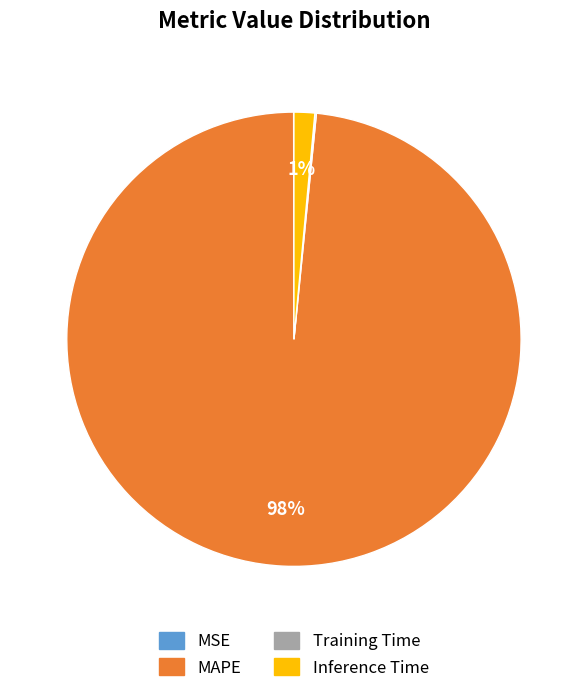

Which category accounts for the majority?

MAPE